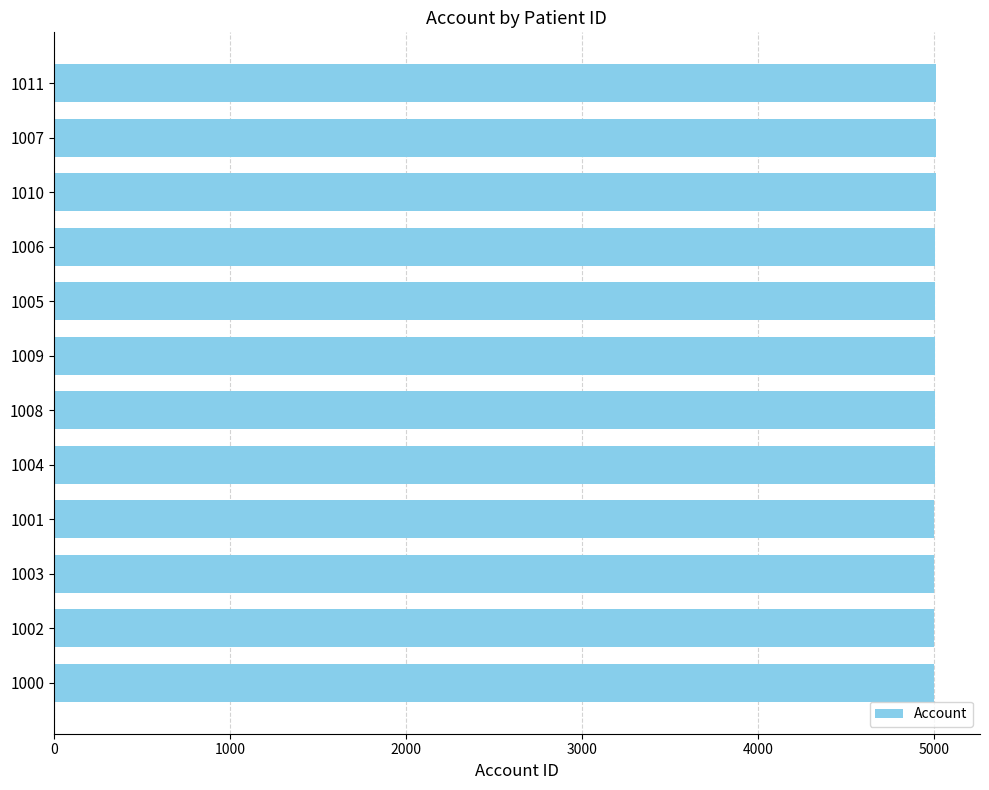

What is the sum of all values?

60056